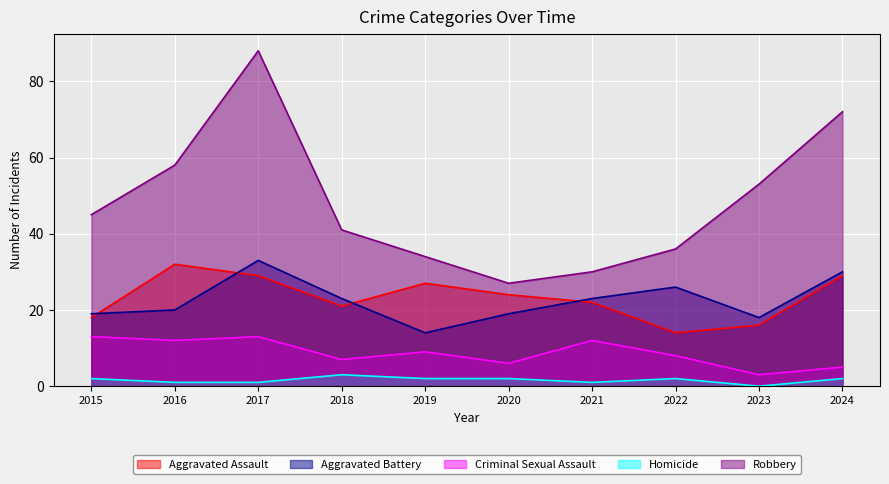

What is the sum of all Aggravated Battery values?

225